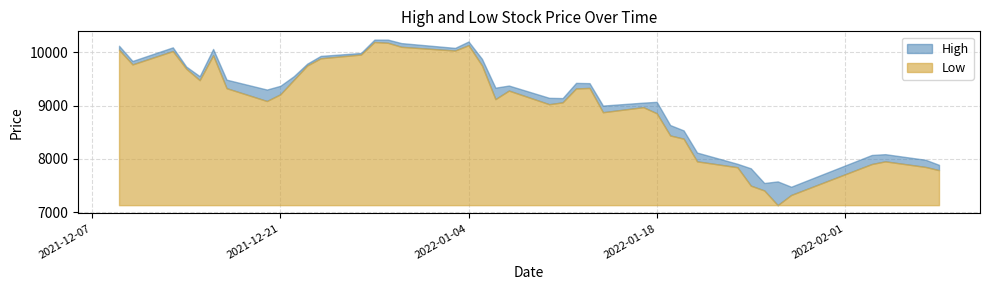

What position from the left is 2021-12-27?

13